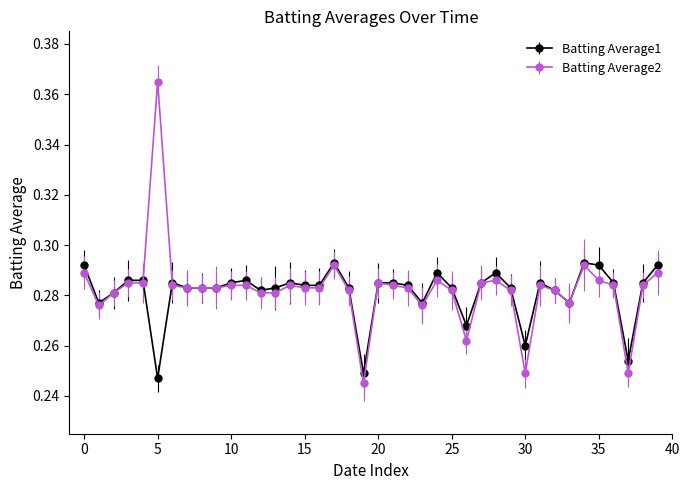

True or false: Batting Average1 has more than 2 interior local peaks.

True